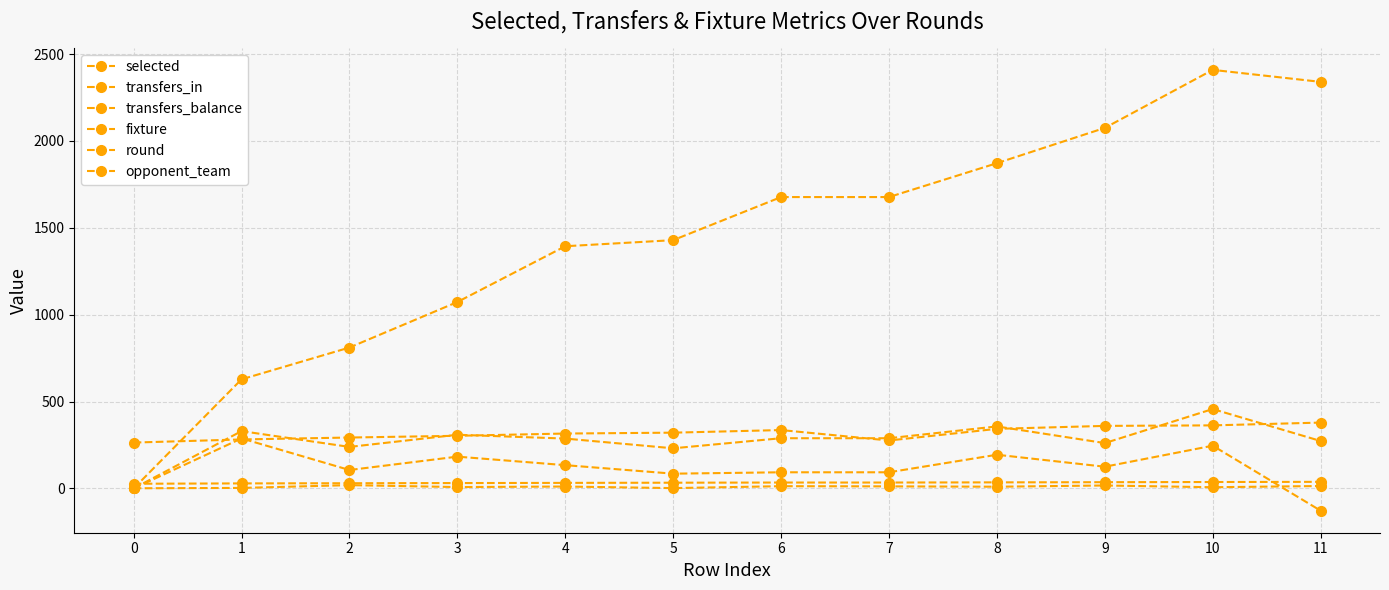

True or false: round and opponent_team cross at least once.

False